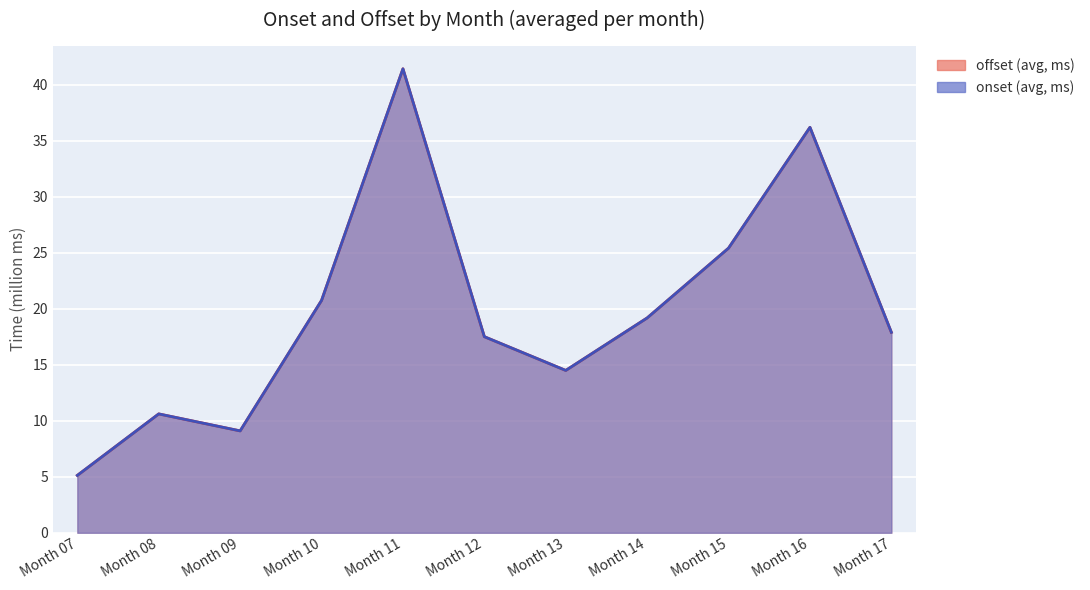

Between Month 08 and Month 12, which series saw the biggest shift?

offset (avg, ms)